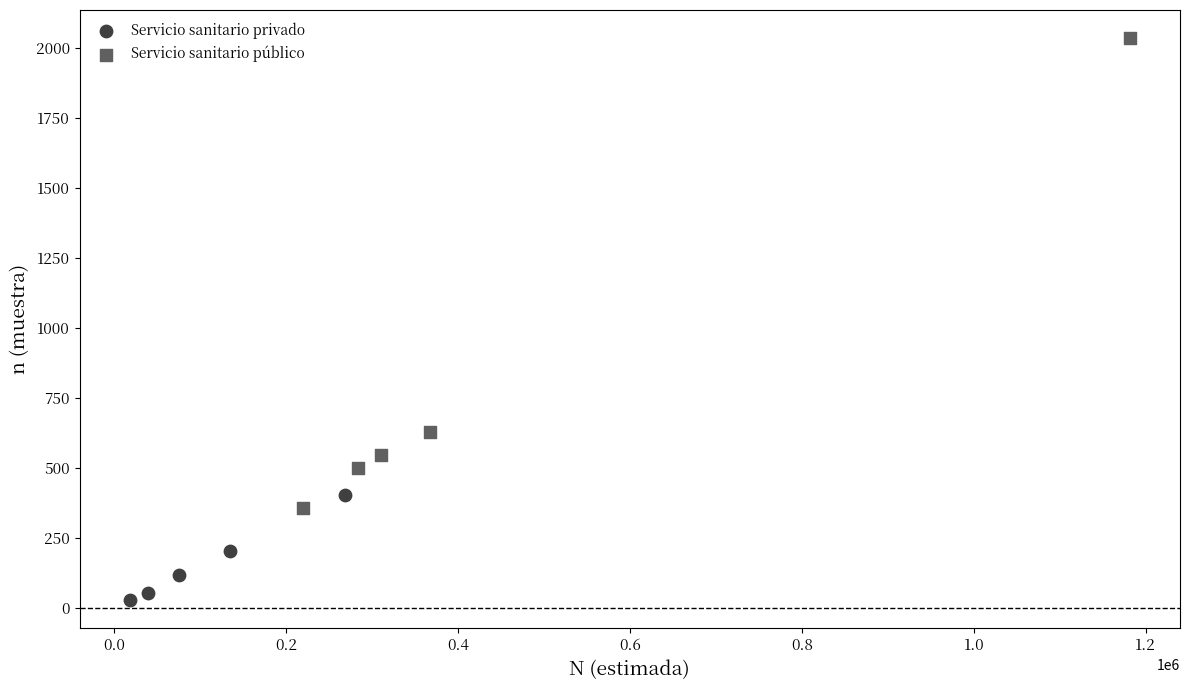

Which series contains the highest Y value?

Servicio sanitario público